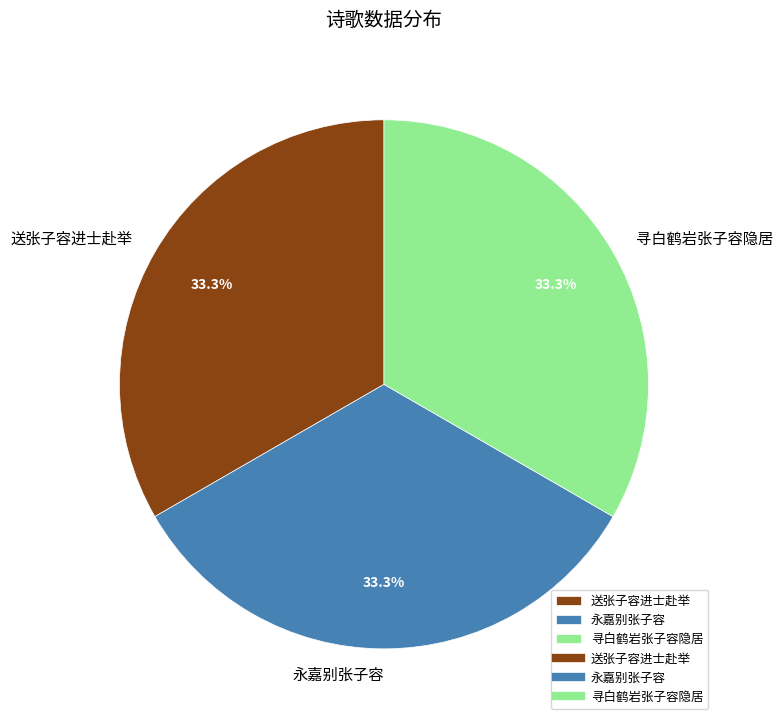

Approximately how many times larger is the value at 送张子容进士赴举 compared to 寻白鹤岩张子容隐居?

1.0